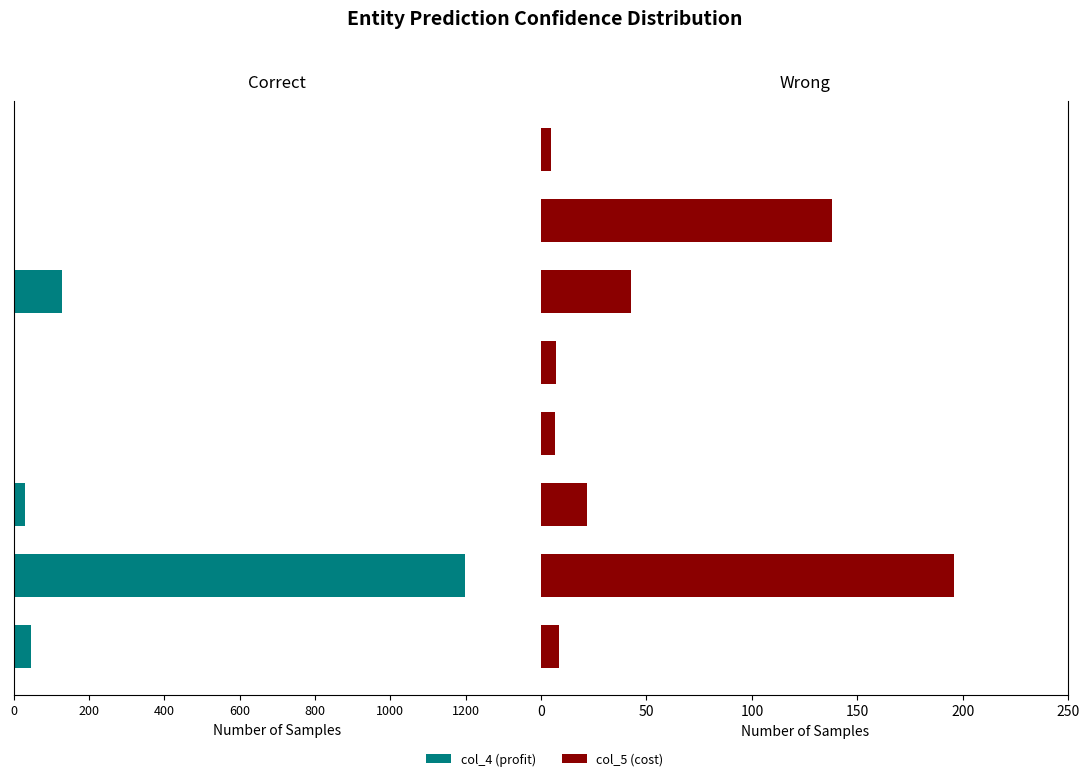

Reading left to right, extract all data points from this chart.

col_4: -46.7	-1199.0	-30.9	-4.4	0.0	-127.7	0.0	0.0
col_5: 8.7	196.0	21.8	6.6	7.3	42.8	138.1	5.0